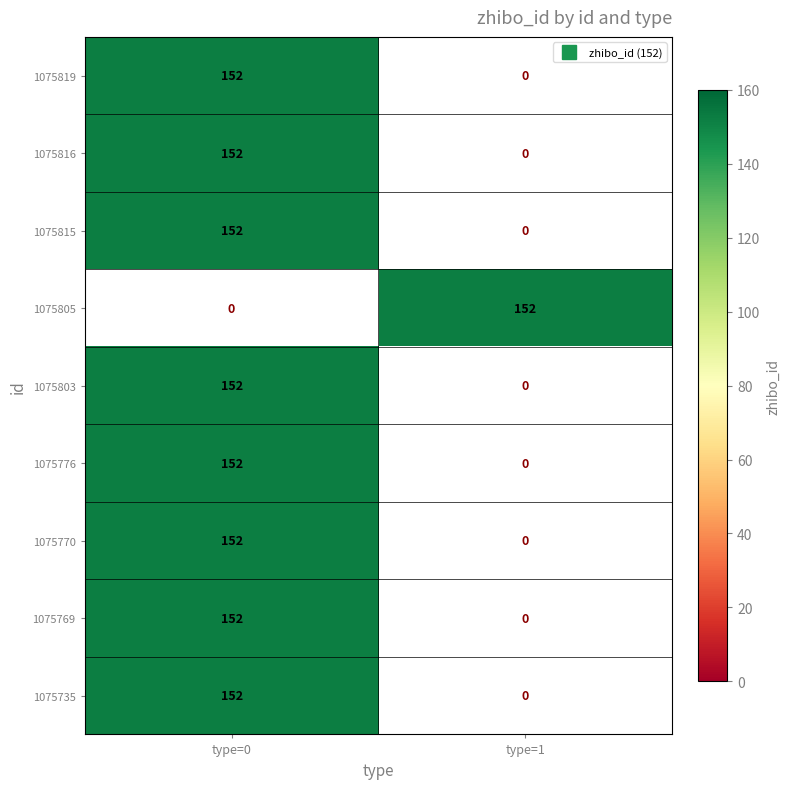

At which label is 1075805 closest to 76?

1